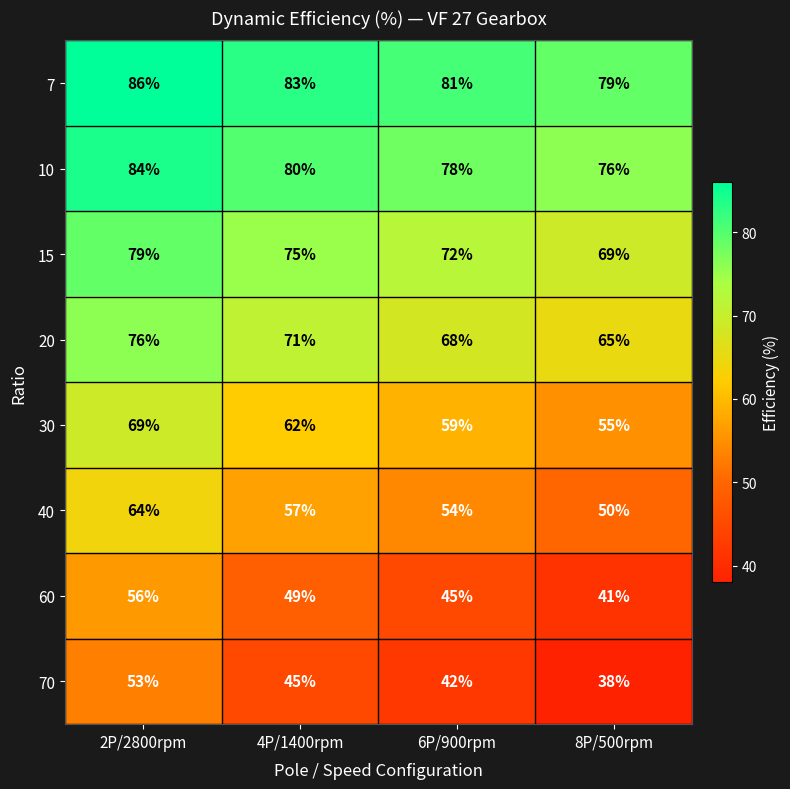

True or false: 70 has a value of 11 at 8P/500rpm.

False